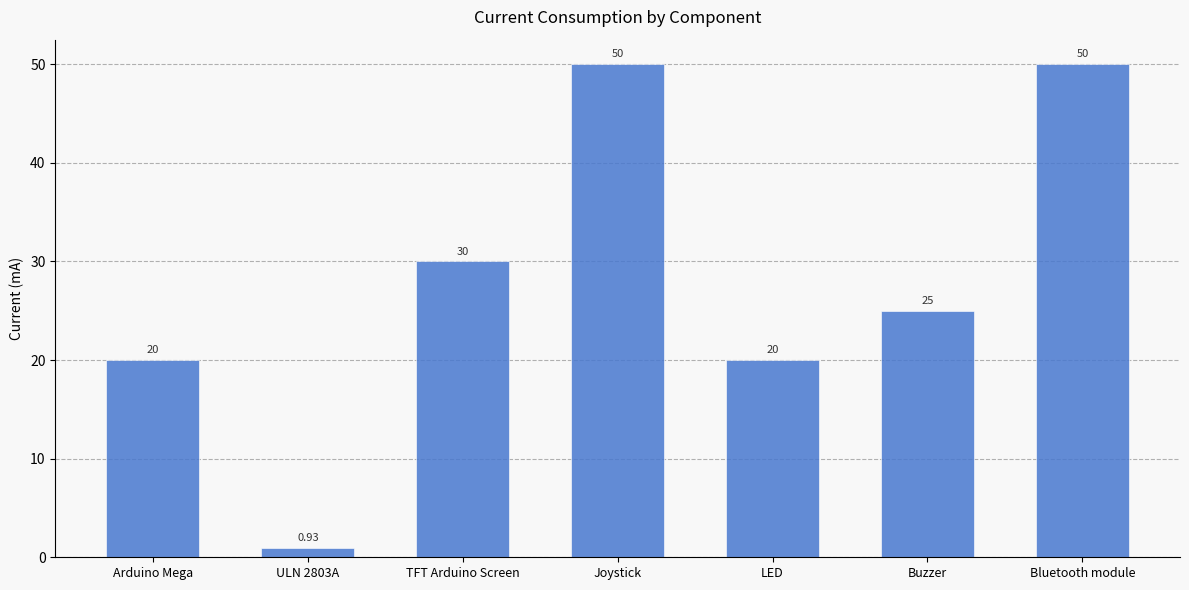

Are the bars horizontal?

No